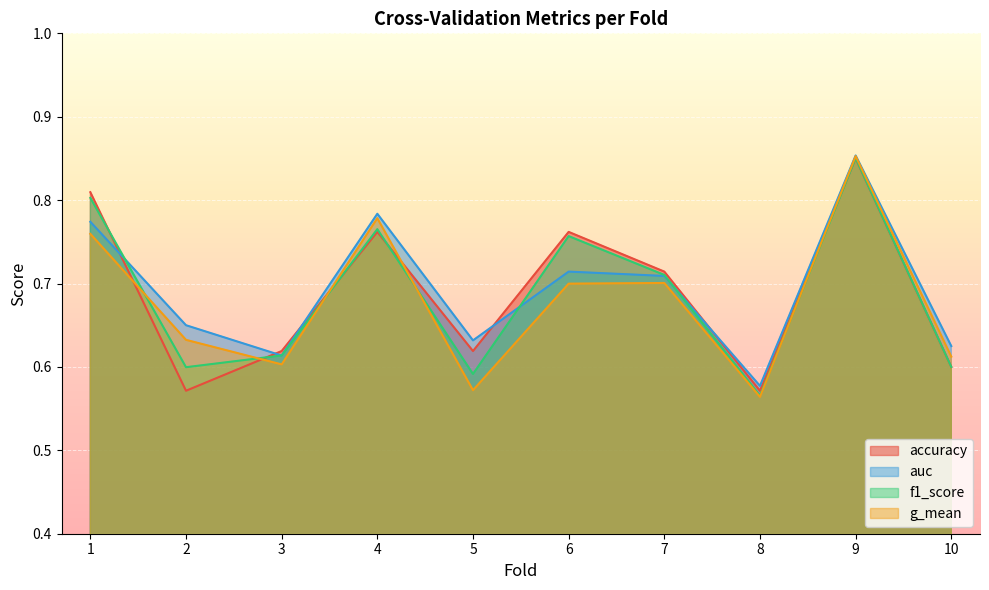

The value of g_mean at 1 is 0.5. True or false?

False